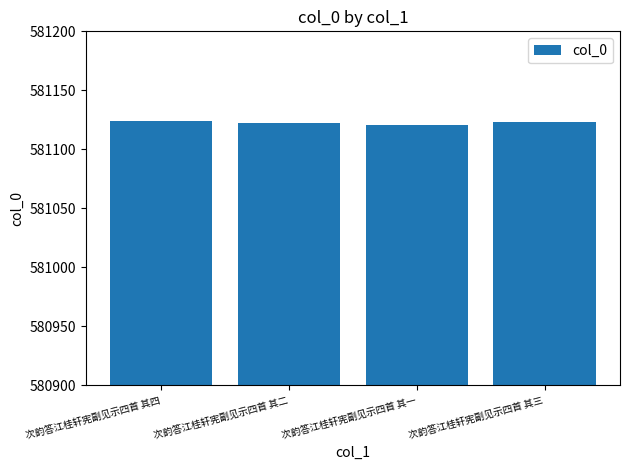

What position from the left is 次韵答江桂轩宪副见示四首 其一?

3